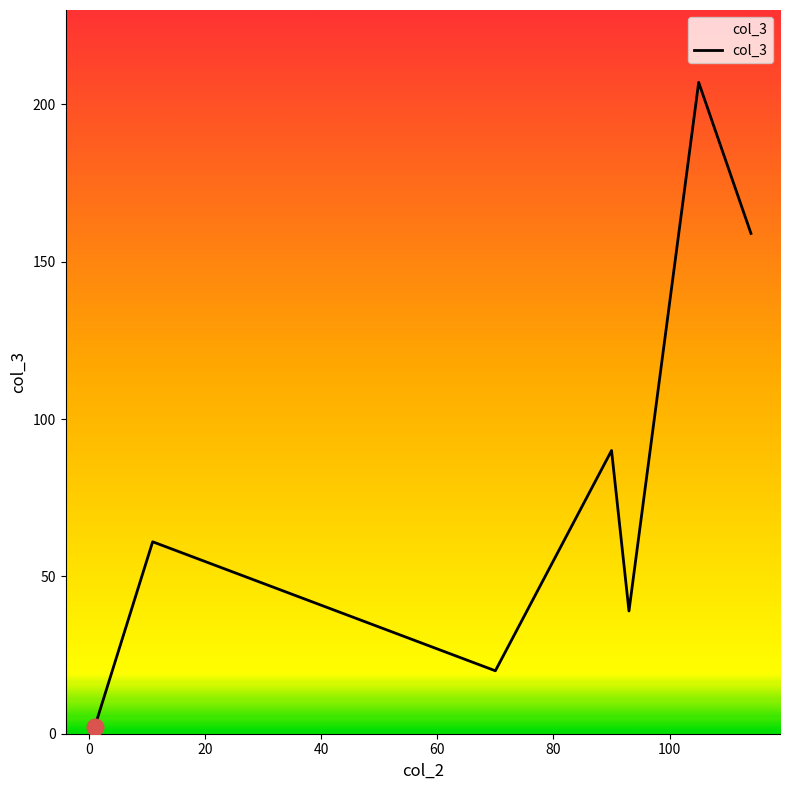

True or false: there are more than 0 points higher than both neighbors.

True